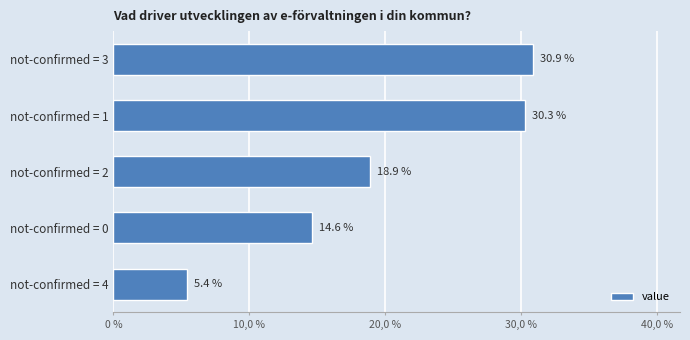

Are the bars horizontal?

Yes